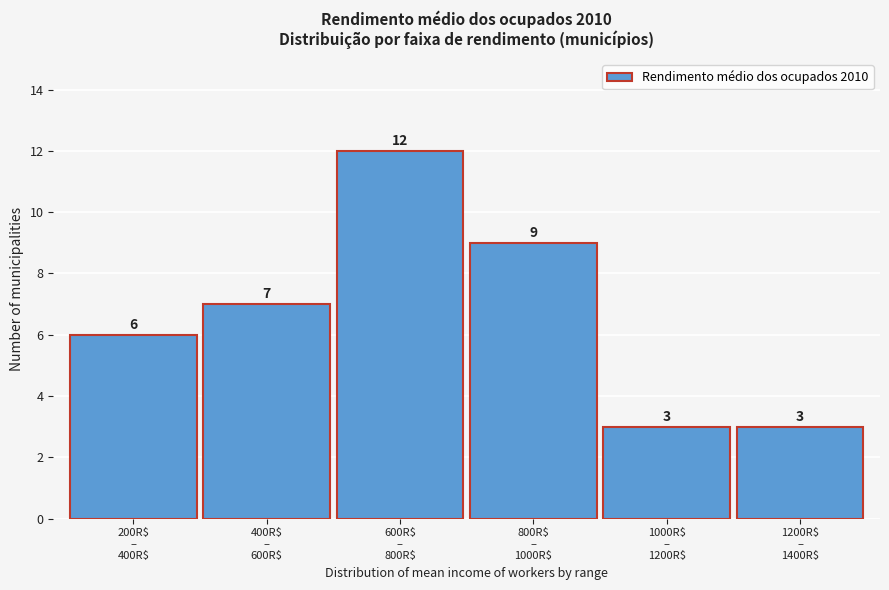

Reading left to right, what are all the values shown in this chart?

6	7	12	9	3	3